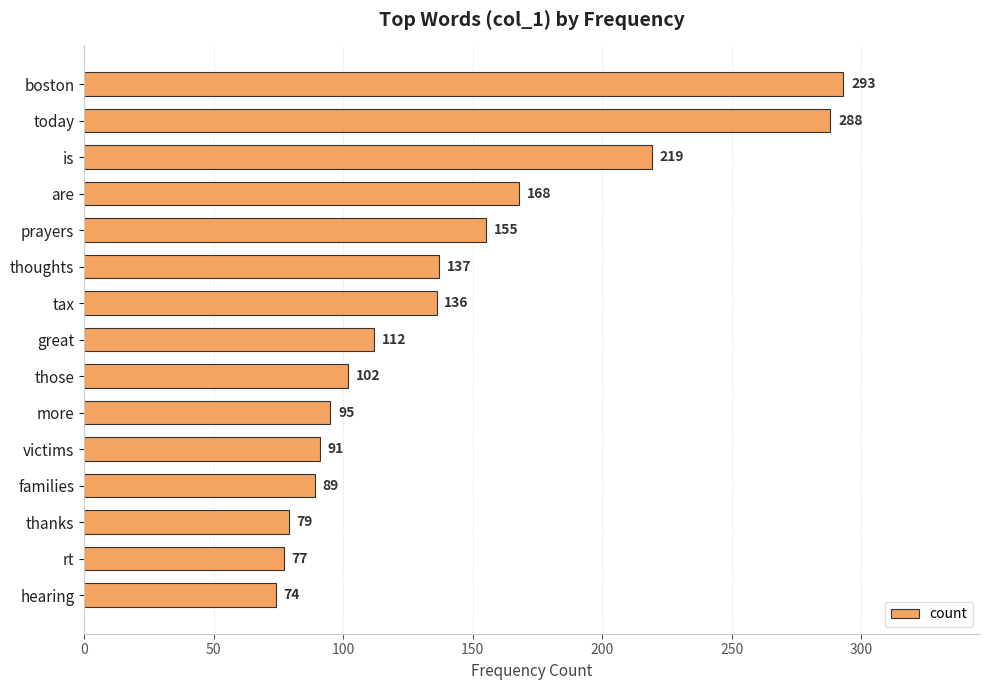

What is the label of the 11th bar from the top?

victims